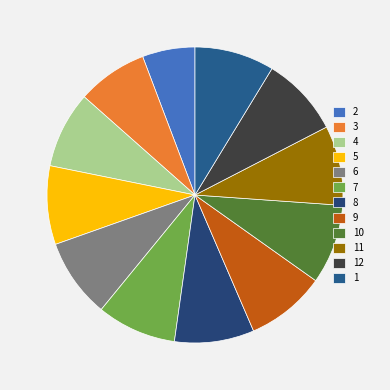

What is the largest slice in the pie chart?

1